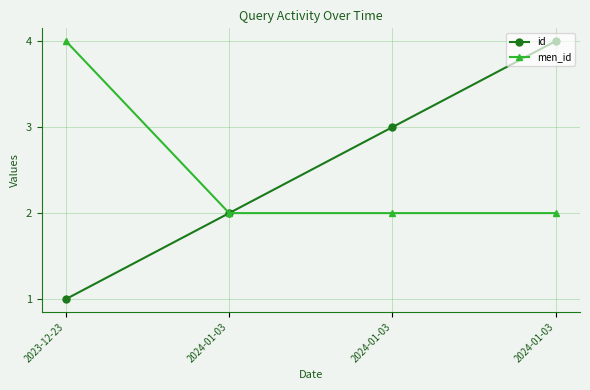

Which series has the largest total across all categories?

id